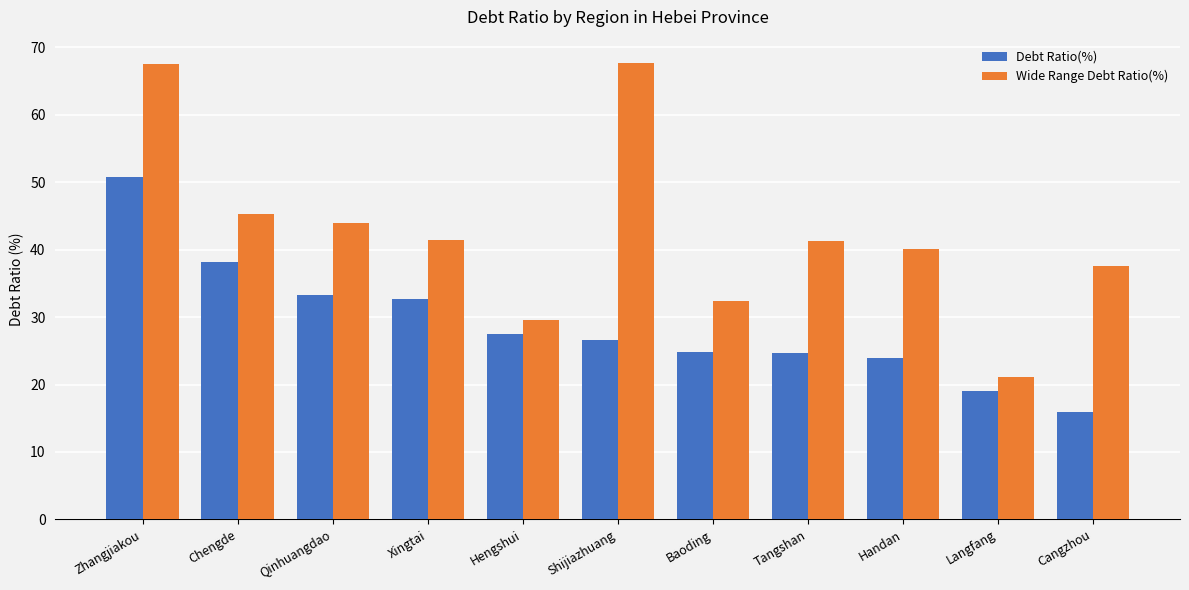

What is the minimum value shown in the chart?

15.9